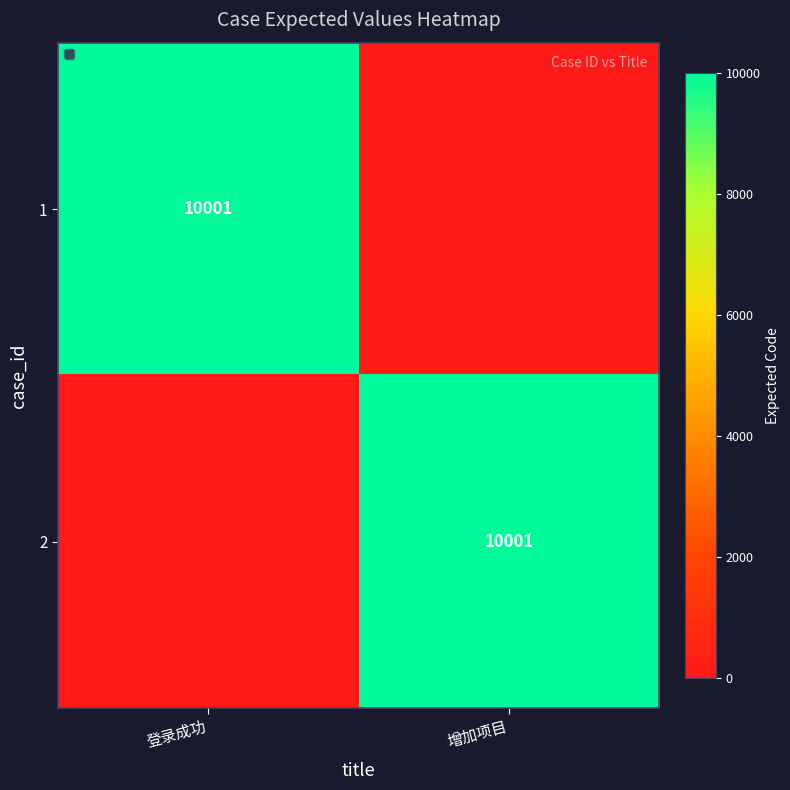

Which label corresponds to the smallest value in the chart?

增加项目